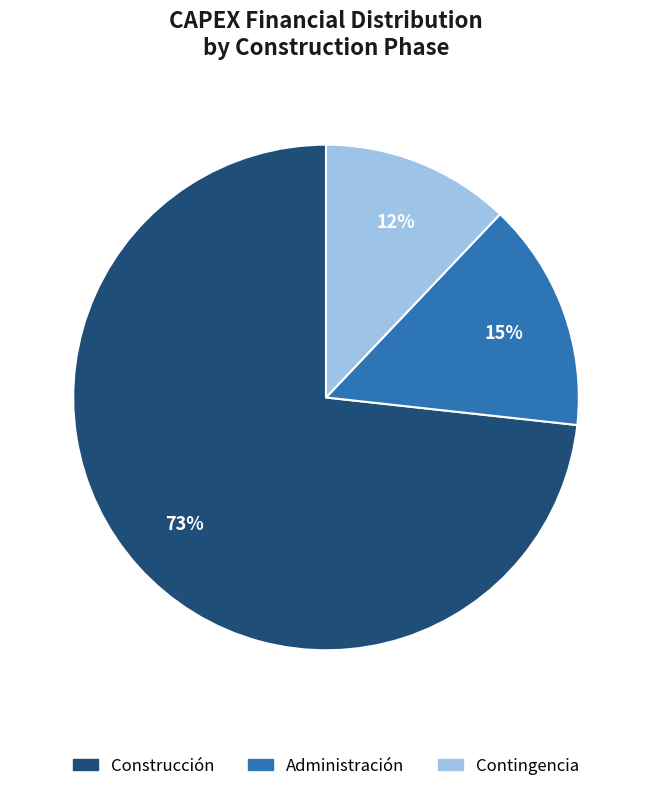

The Construcción slice represents 67% of the pie. True or false?

False